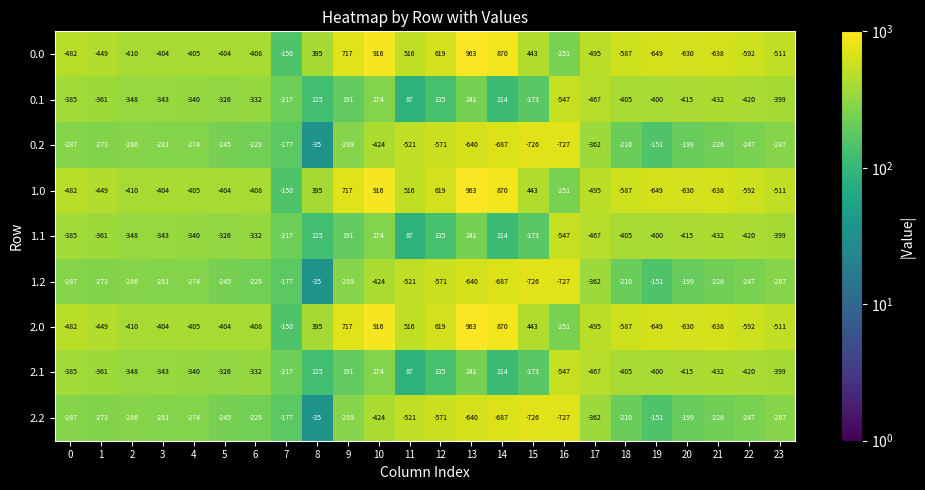

True or false: 1.1 has a value of 114 at 14.

True